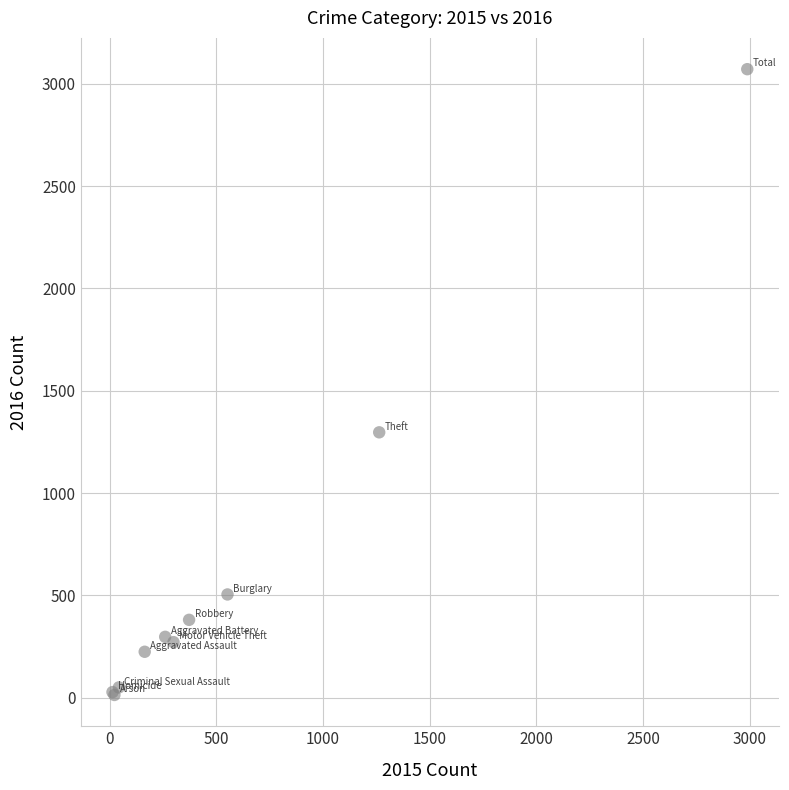

What Y value in the scatter plot is closest to 1542?

1297